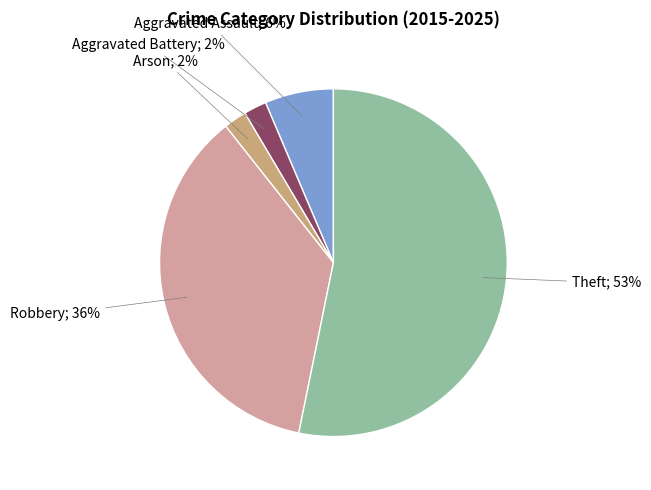

Which category accounts for the majority?

Theft